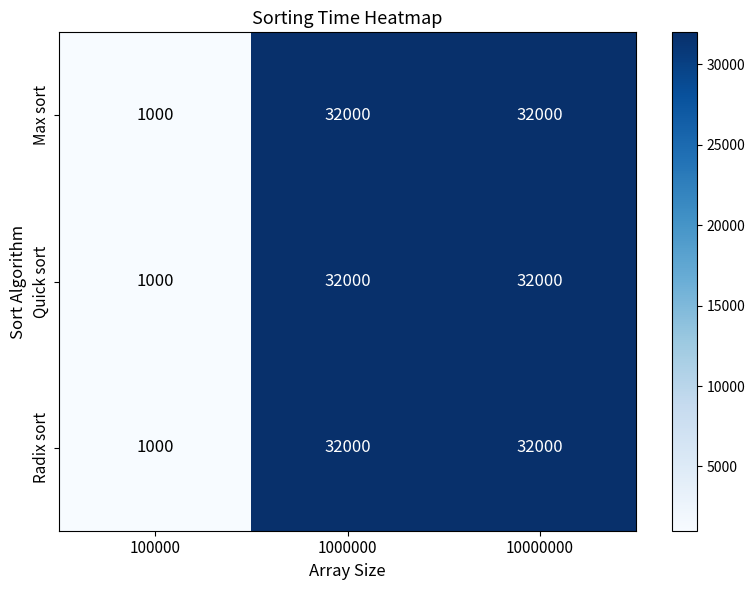

What is the difference between the maximum and minimum values in the Radix sort series?

31000